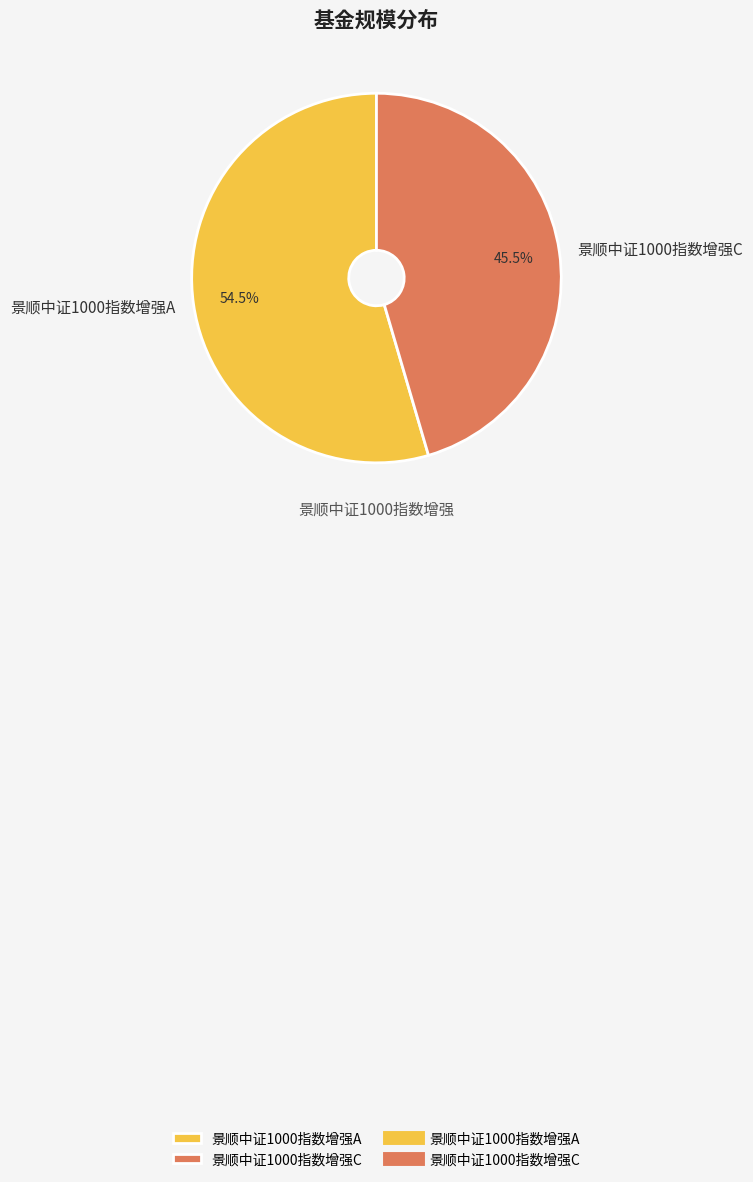

How much of the chart is everything except 景顺中证1000指数增强C?

54.5%